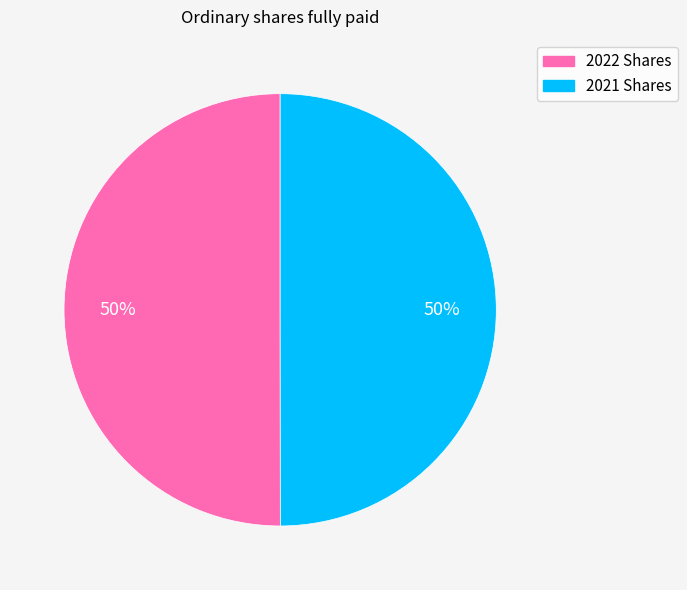

Count the number of slices in the pie.

2